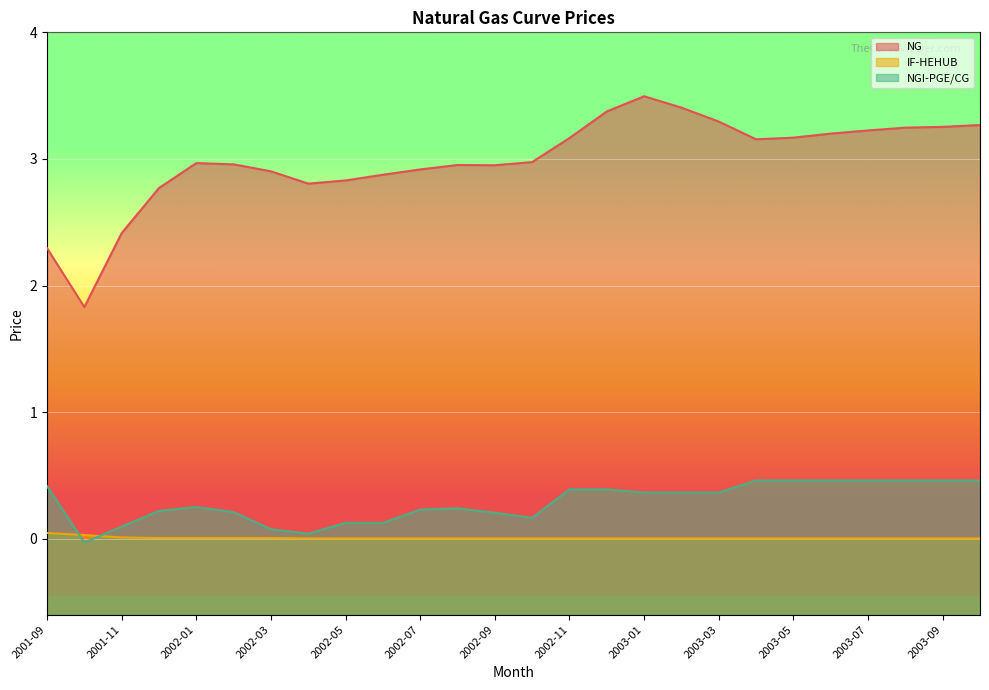

Reading left to right, list all the values displayed in this chart.

NG: 2001-09=2.3	2001-10=1.8	2001-11=2.4	2001-12=2.8	2002-01=3.0	2002-02=3.0	2002-03=2.9	2002-04=2.8	2002-05=2.8	2002-06=2.9	2002-07=2.9	2002-08=3.0	2002-09=3.0	2002-10=3.0	2002-11=3.2	2002-12=3.4	2003-01=3.5	2003-02=3.4	2003-03=3.3	2003-04=3.2	2003-05=3.2	2003-06=3.2	2003-07=3.2	2003-08=3.2	2003-09=3.3	2003-10=3.3
IF-HEHUB: 2001-09=0.0	2001-10=0.0	2001-11=0.0	2001-12=0.0	2002-01=0.0	2002-02=0.0	2002-03=0.0	2002-04=0.0	2002-05=0.0	2002-06=0.0	2002-07=0.0	2002-08=0.0	2002-09=0.0	2002-10=0.0	2002-11=0.0	2002-12=0.0	2003-01=0.0	2003-02=0.0	2003-03=0.0	2003-04=0.0	2003-05=0.0	2003-06=0.0	2003-07=0.0	2003-08=0.0	2003-09=0.0	2003-10=0.0
NGI-PGE/CG: 2001-09=0.4	2001-10=-0.0	2001-11=0.1	2001-12=0.2	2002-01=0.2	2002-02=0.2	2002-03=0.1	2002-04=0.0	2002-05=0.1	2002-06=0.1	2002-07=0.2	2002-08=0.2	2002-09=0.2	2002-10=0.2	2002-11=0.4	2002-12=0.4	2003-01=0.4	2003-02=0.4	2003-03=0.4	2003-04=0.5	2003-05=0.5	2003-06=0.5	2003-07=0.5	2003-08=0.5	2003-09=0.5	2003-10=0.5